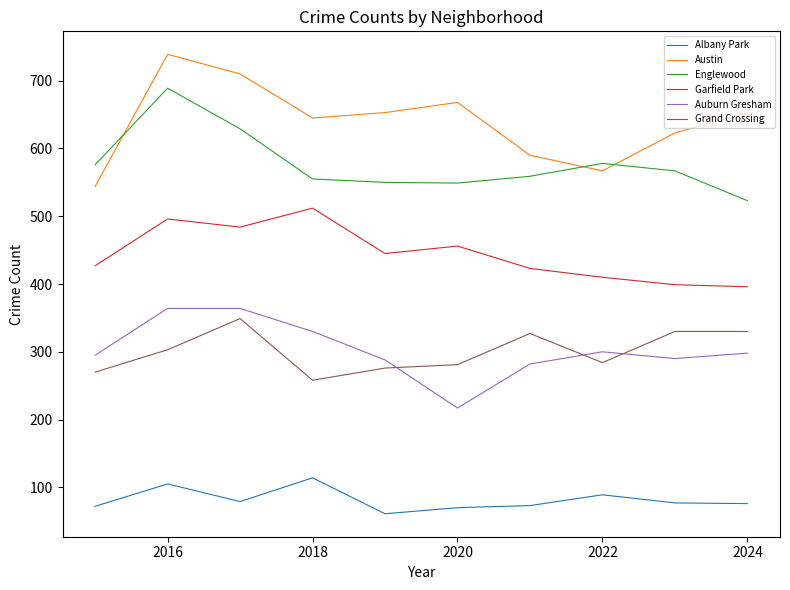

True or false: Grand Crossing and Englewood intersect in this chart.

False